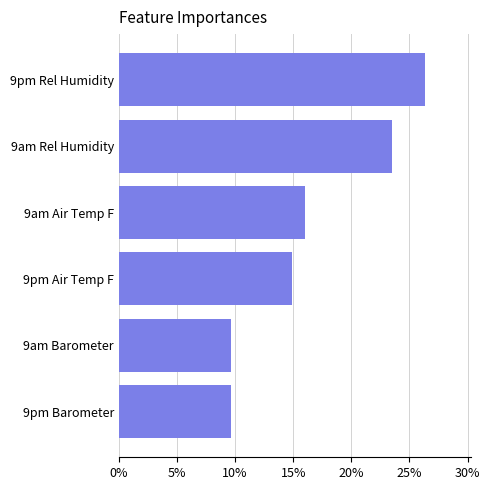

Where is the data nearest to the value 17?

9am Air Temp F